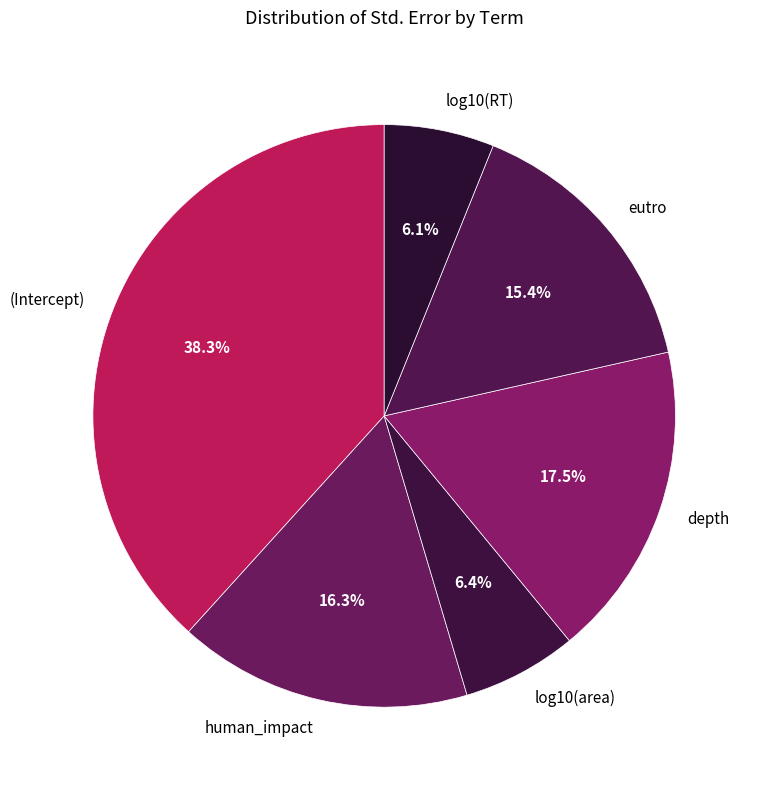

What is the largest slice in the pie chart?

(Intercept)